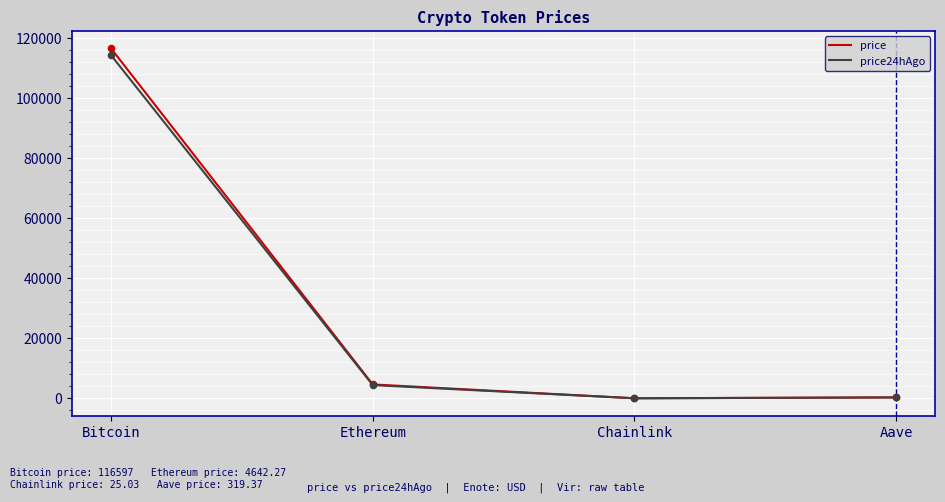

At which category is the sum across all series the highest?

Bitcoin